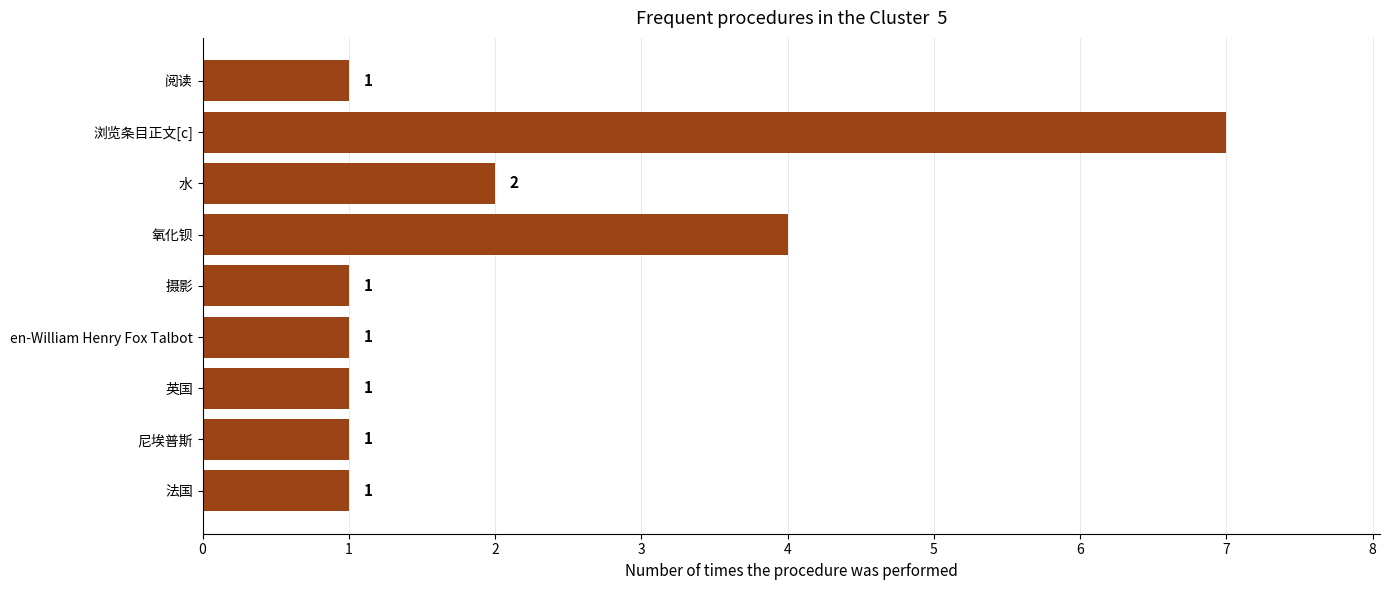

Reading top to bottom, what are all the values shown in this chart?

1	7	2	4	1	1	1	1	1